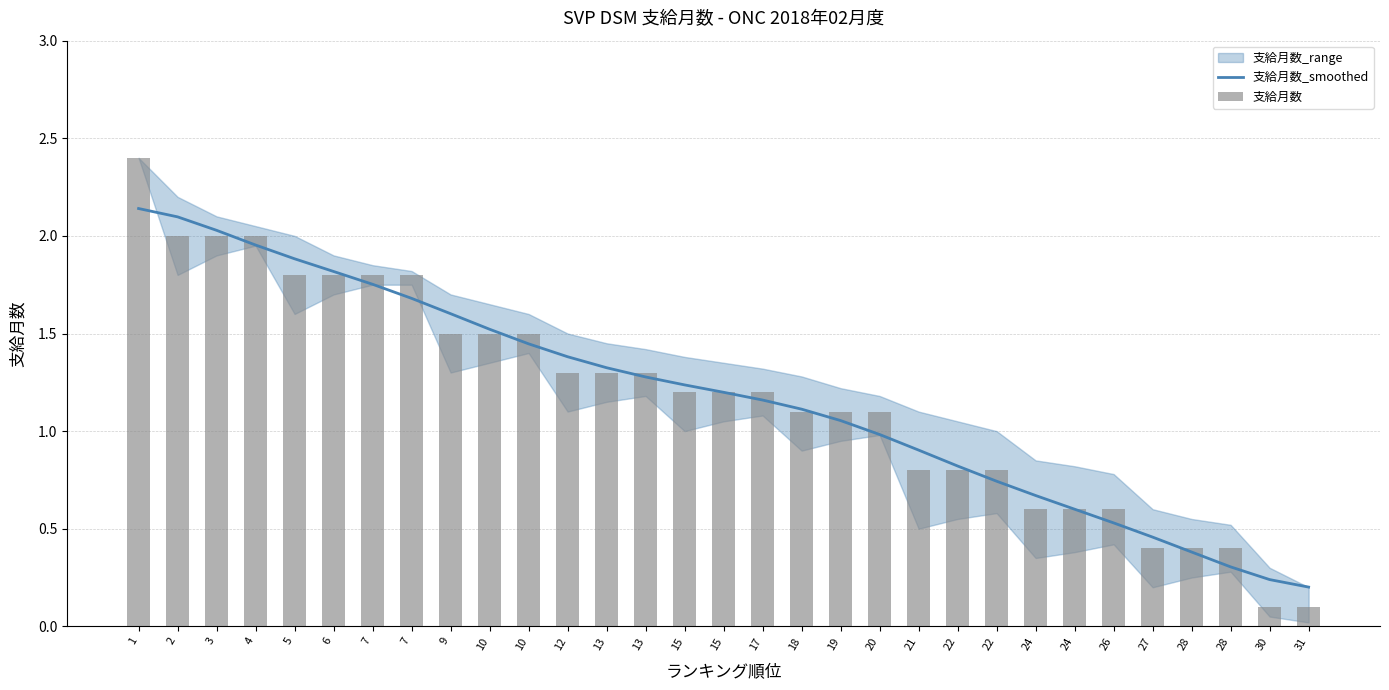

What is the sum of the 支給月数 values at 31 and 21?

0.9